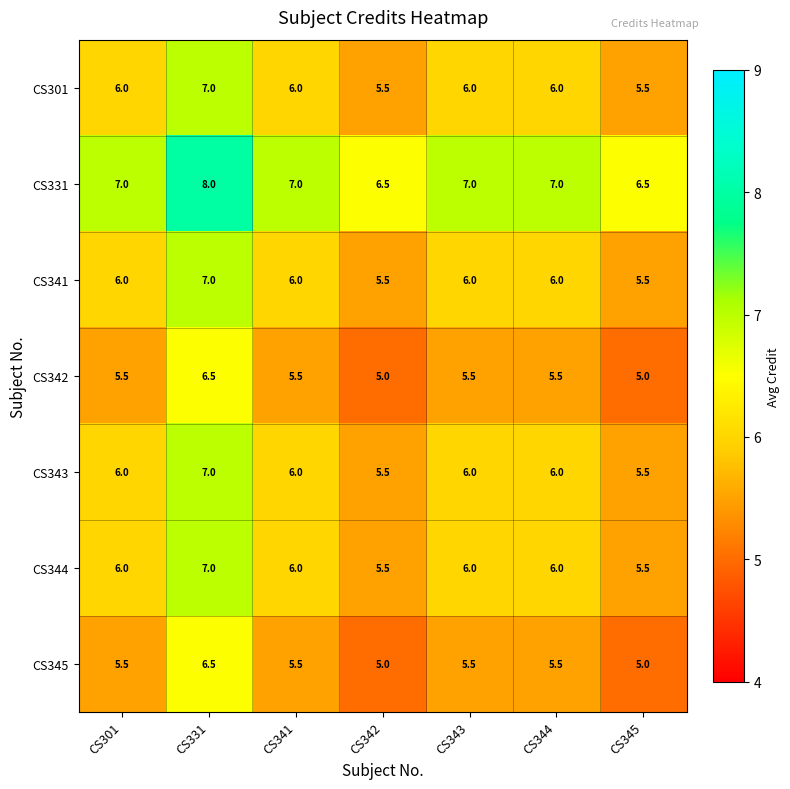

At which category does the chart reach its peak across all series?

CS331